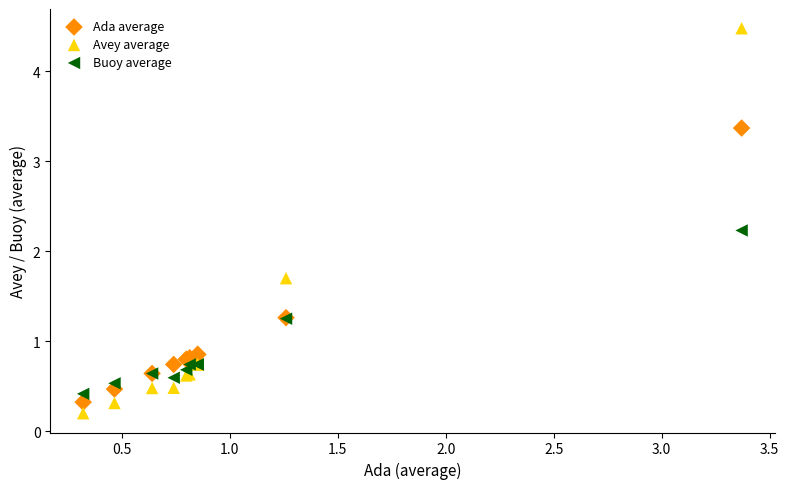

Which series has the largest Y range (max minus min)?

Avey average